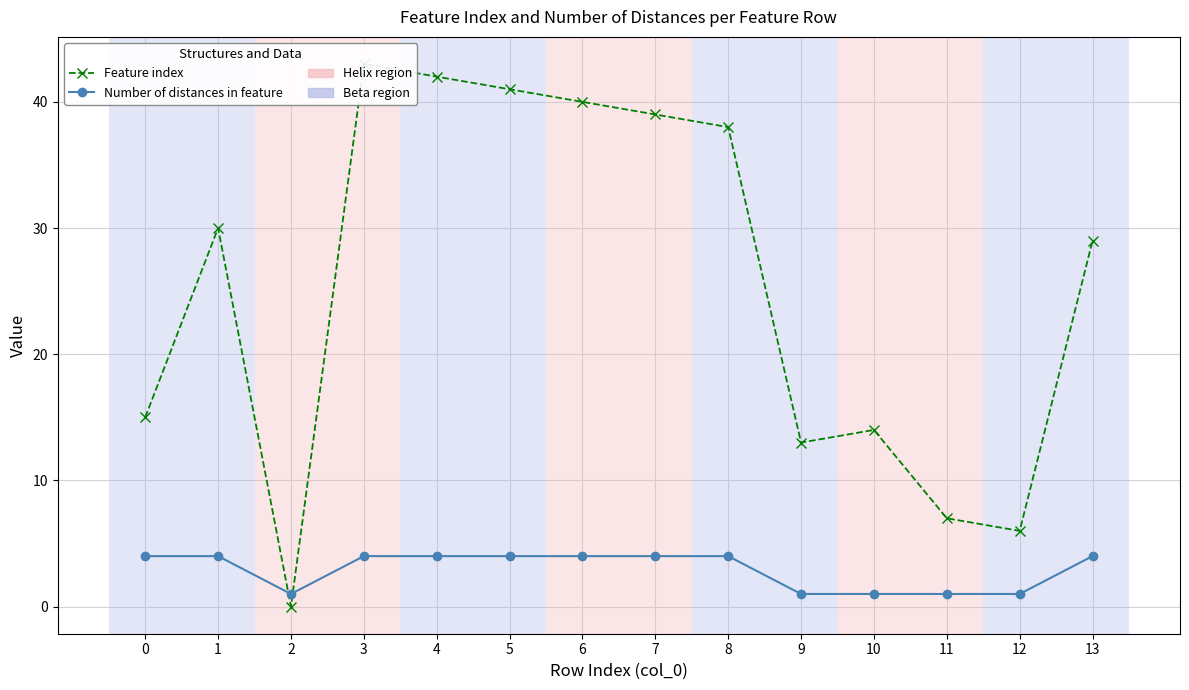

What is the difference between the Number of distances in feature values at 4 and 12?

3